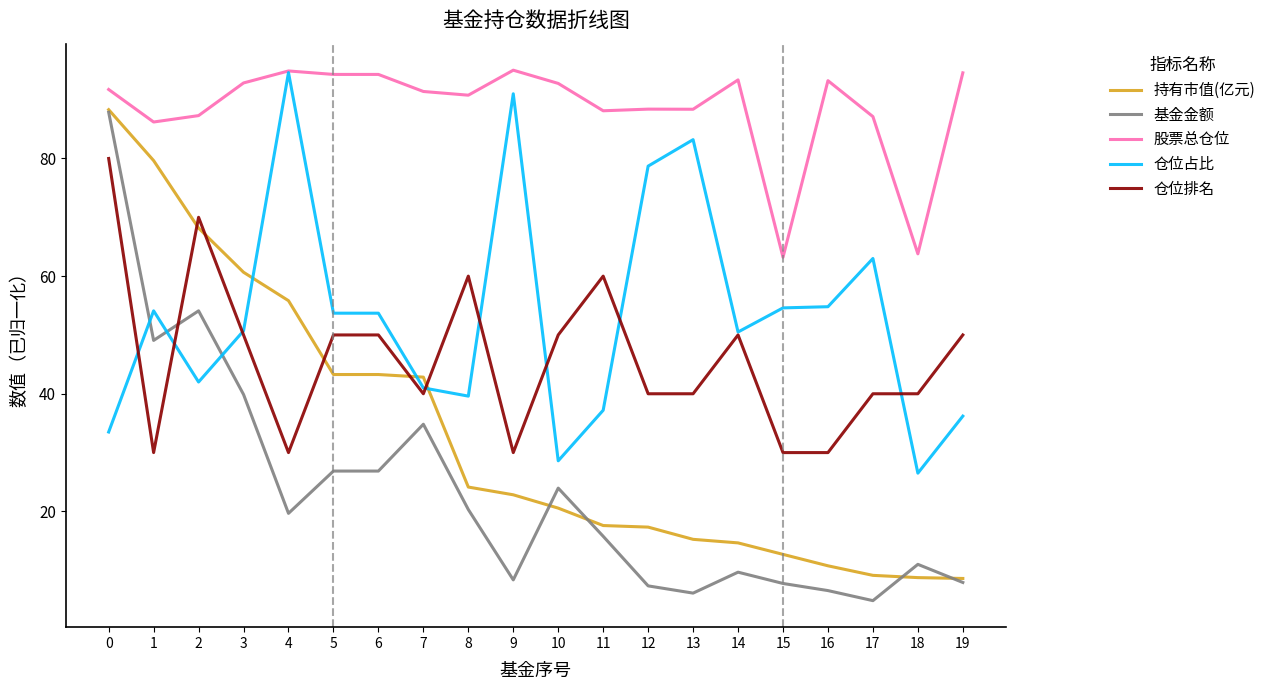

How many times do 持有市值(亿元) and 仓位占比 cross each other?

3